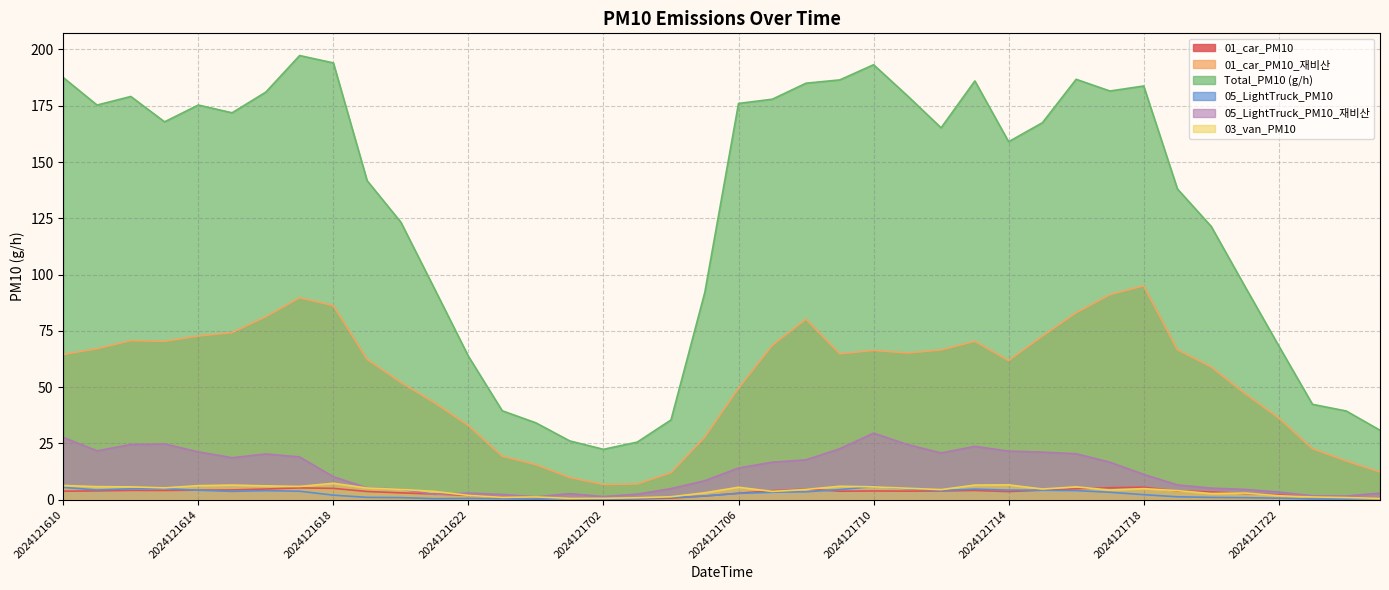

Rank the categories by 05_LightTruck_PM10_재비산 value from highest to lowest.

2024121710, 2024121610, 2024121613, 2024121612, 2024121711, 2024121713, 2024121709, 2024121611, 2024121714, 2024121614, 2024121715, 2024121712, 2024121716, 2024121616, 2024121617, 2024121615, 2024121708, 2024121707, 2024121717, 2024121706, 2024121718, 2024121618, 2024121705, 2024121719, 2024121619, 2024121720, 2024121704, 2024121620, 2024121721, 2024121722, 2024121622, 2024121801, 2024121701, 2024121703, 2024121621, 2024121623, 2024121723, 2024121800, 2024121702, 2024121700